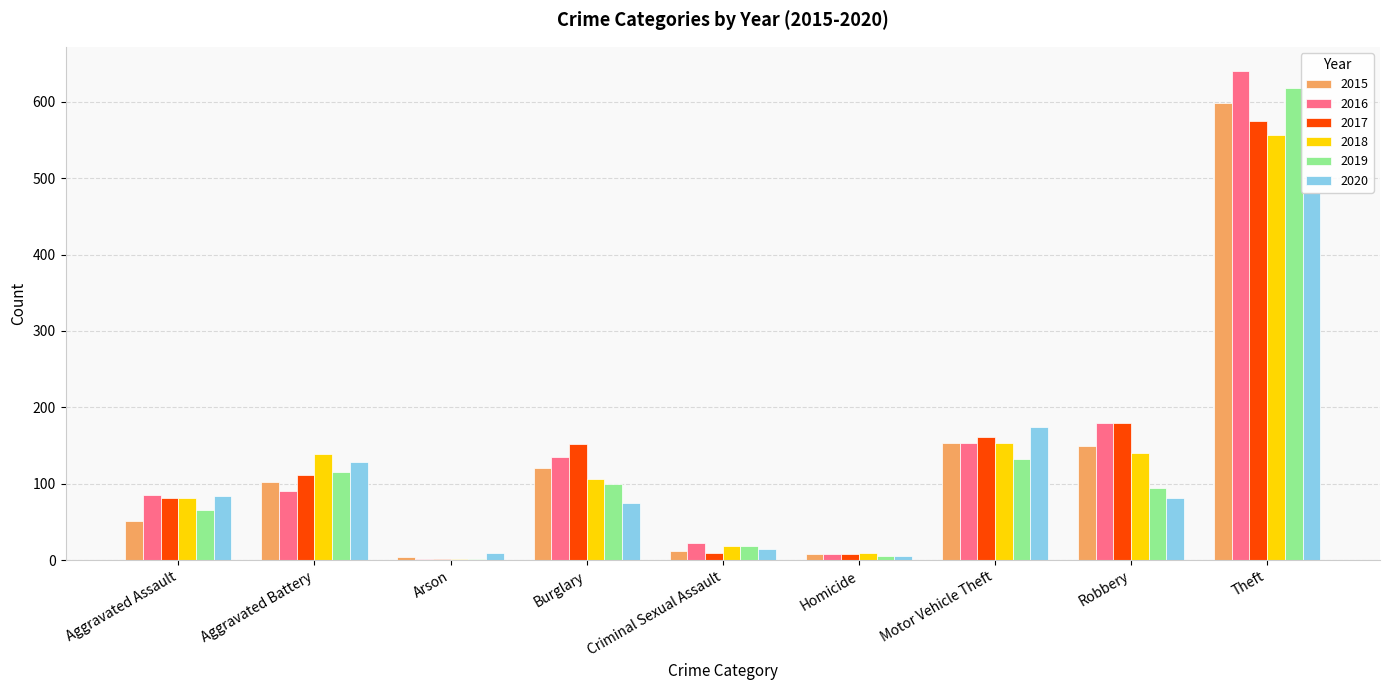

What is the highest value of the 2019 series?

618